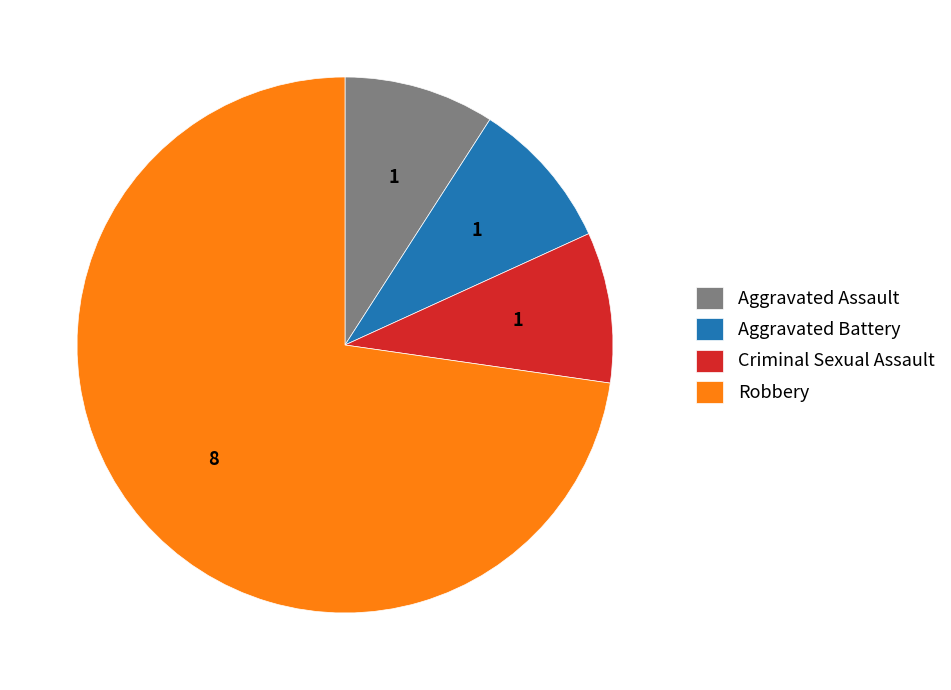

True or false: Criminal Sexual Assault accounts for 9% of the total.

True